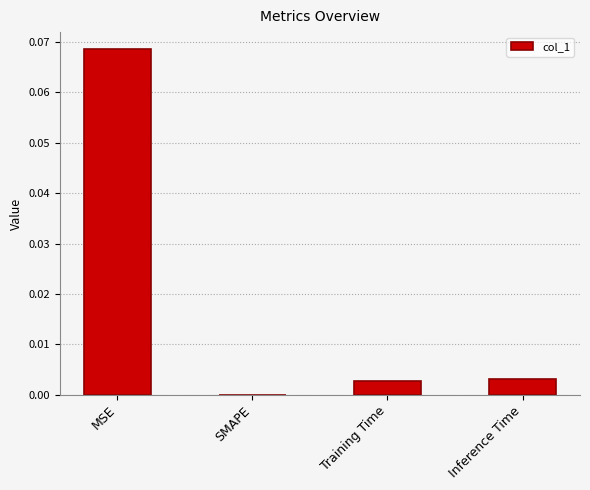

At which category does the chart reach its peak across all series?

MSE